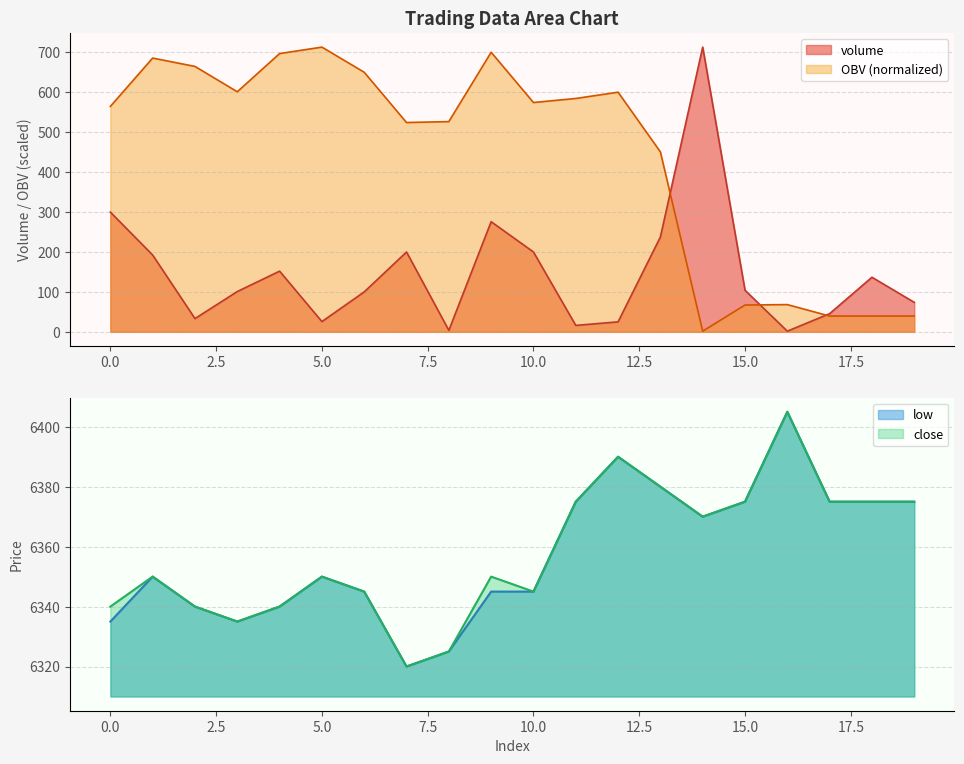

True or false: close has a value of 9941.0 at 2.

False